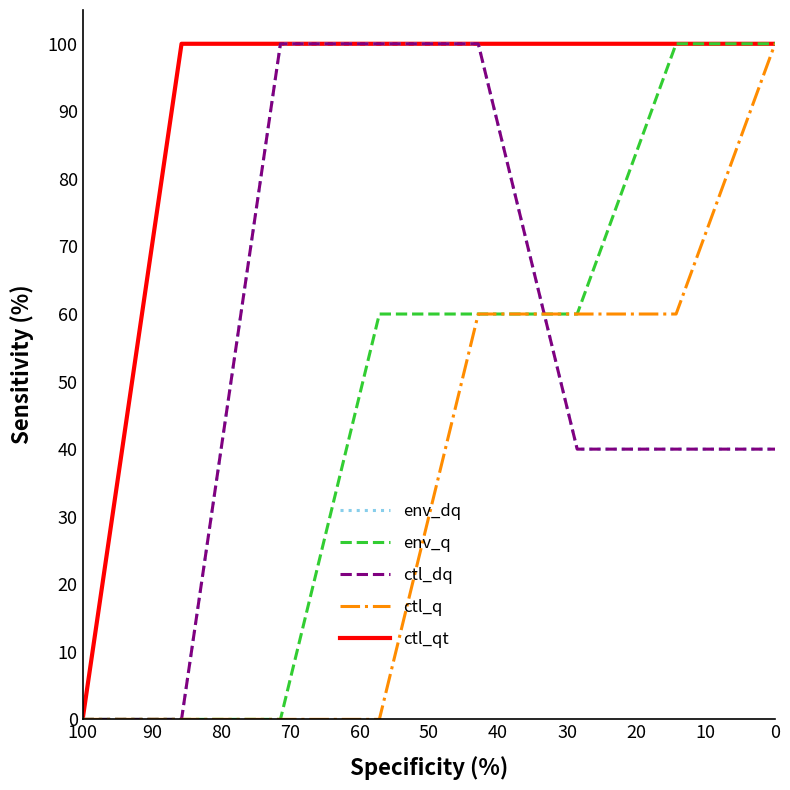

True or false: env_dq (Urination frequency) has a value of 100 at 20.

True